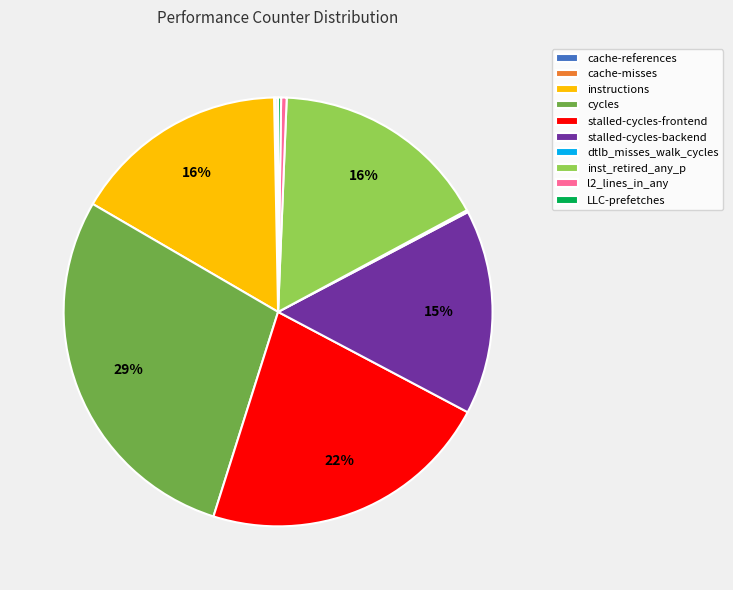

Does cycles account for over 50% of the chart?

No